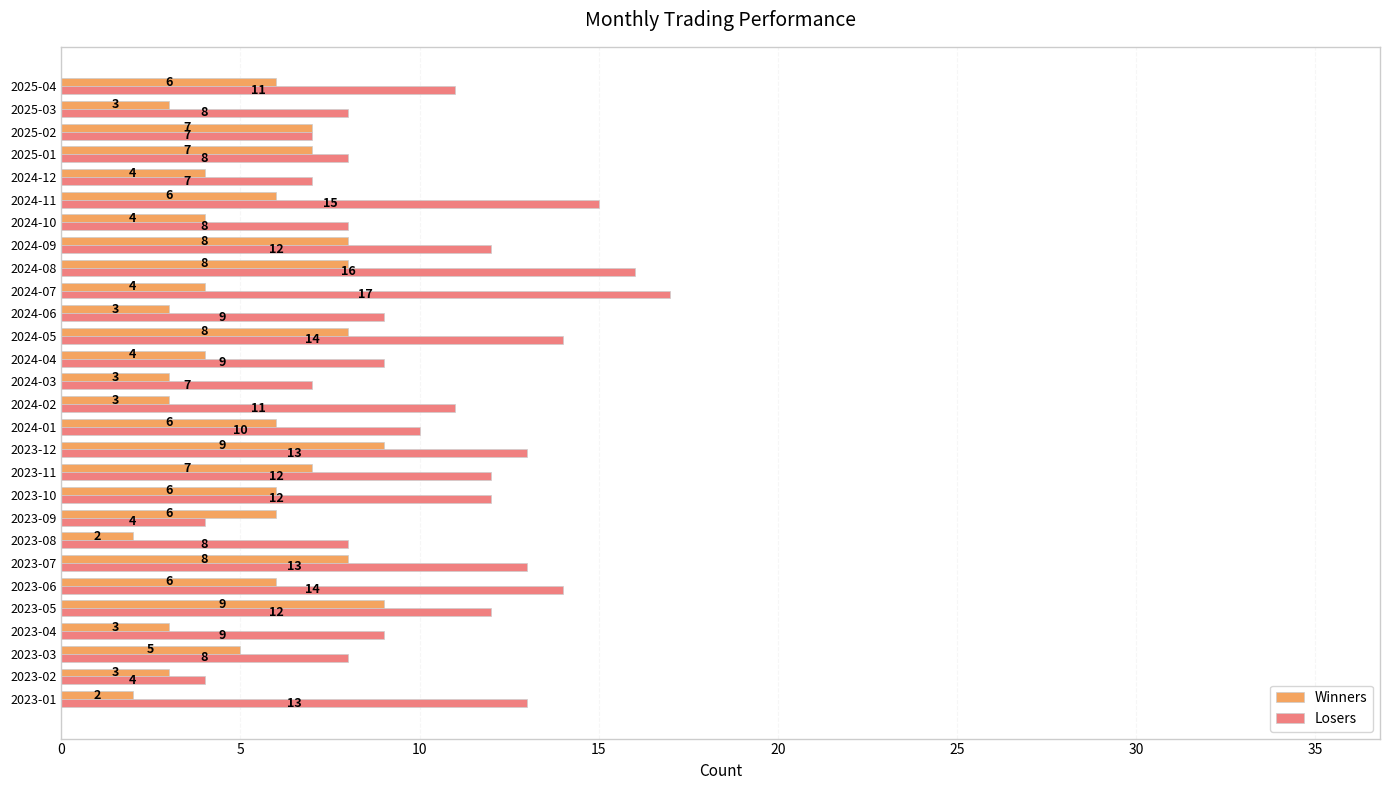

Which series has the widest spread of values?

Losers